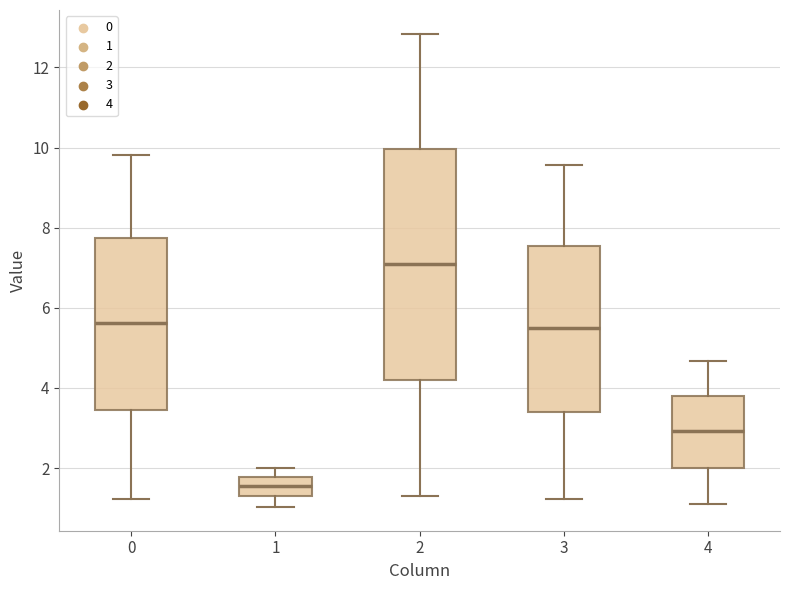

Which box is the tallest, from its lower edge to its upper edge?

2